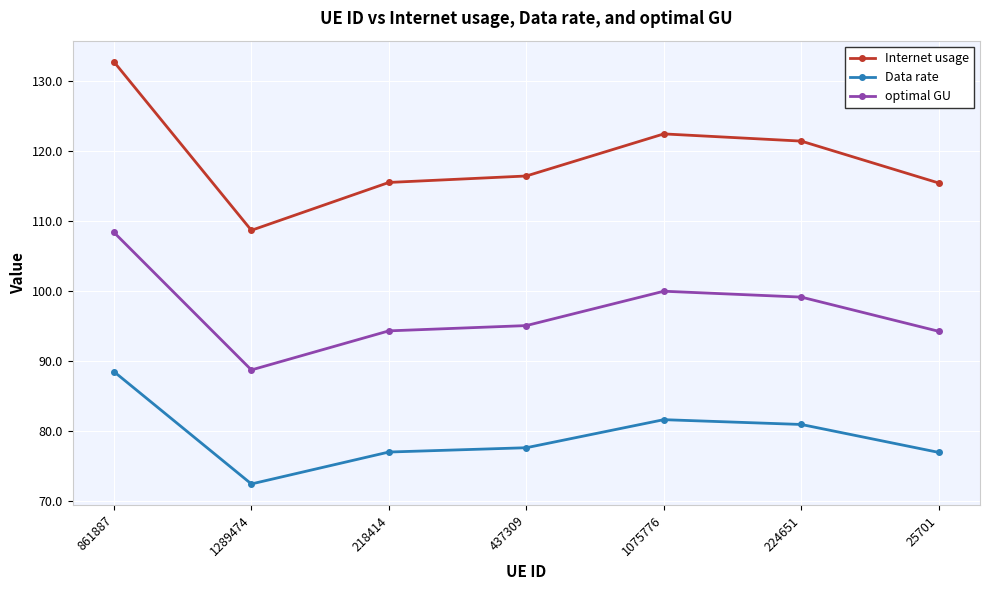

At which category does the chart reach its minimum across all series?

1289474